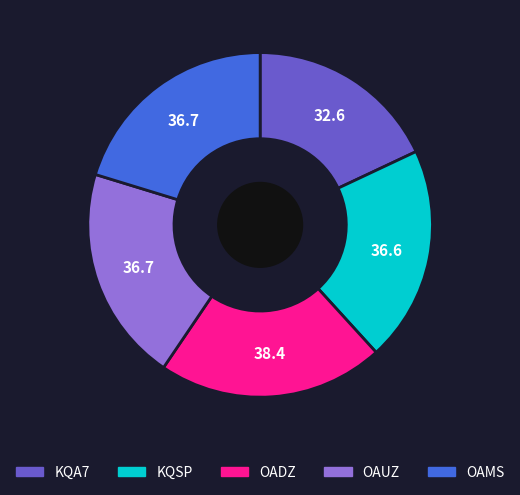

True or false: OAUZ accounts for 20% of the total.

True